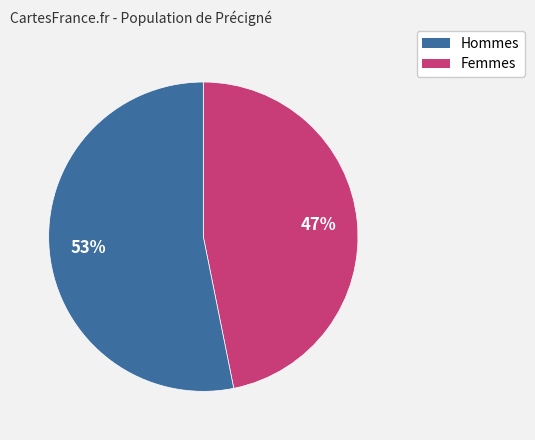

Is there a majority slice in this chart?

Yes